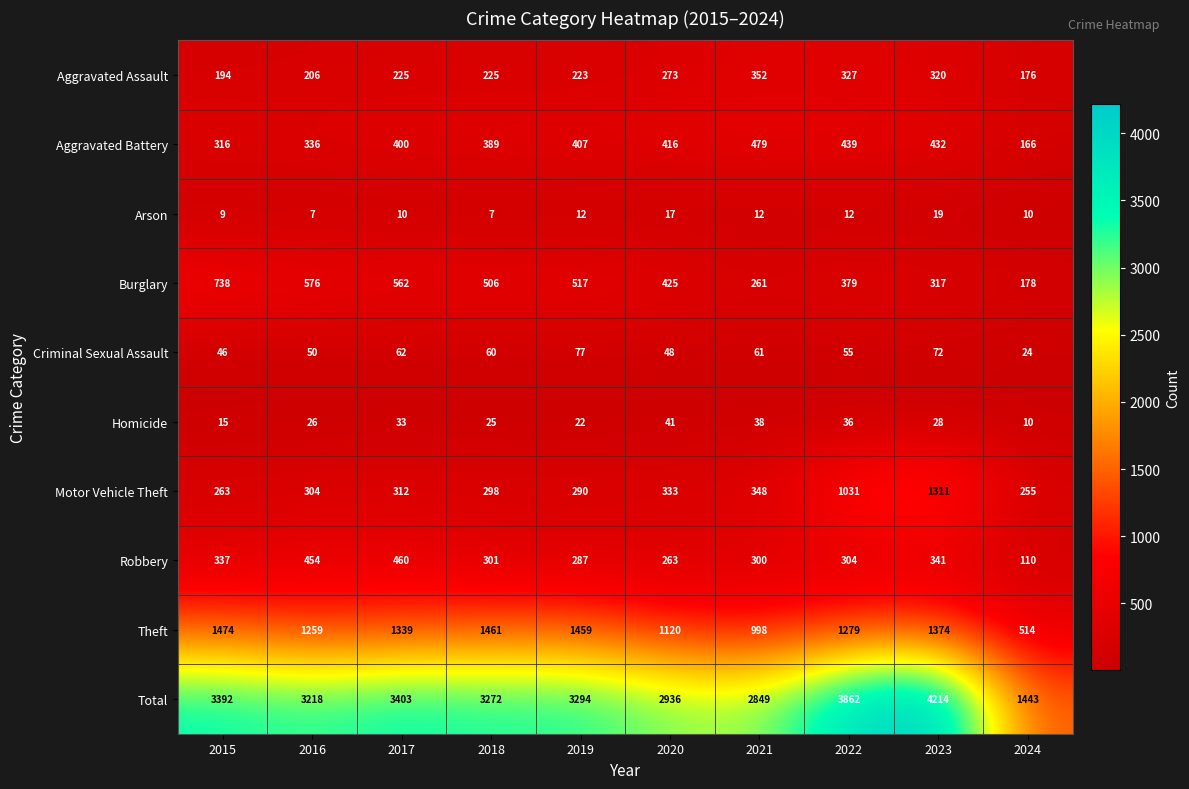

At which label does Burglary reach its peak?

2015